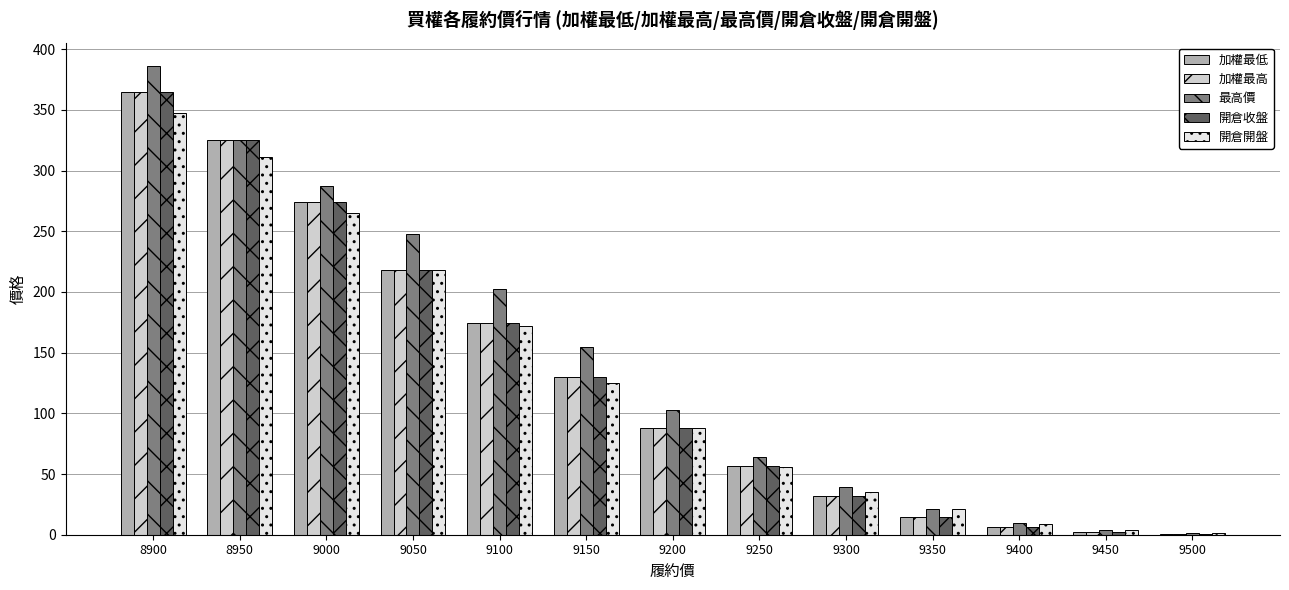

What is the maximum value shown in the chart?

386.0